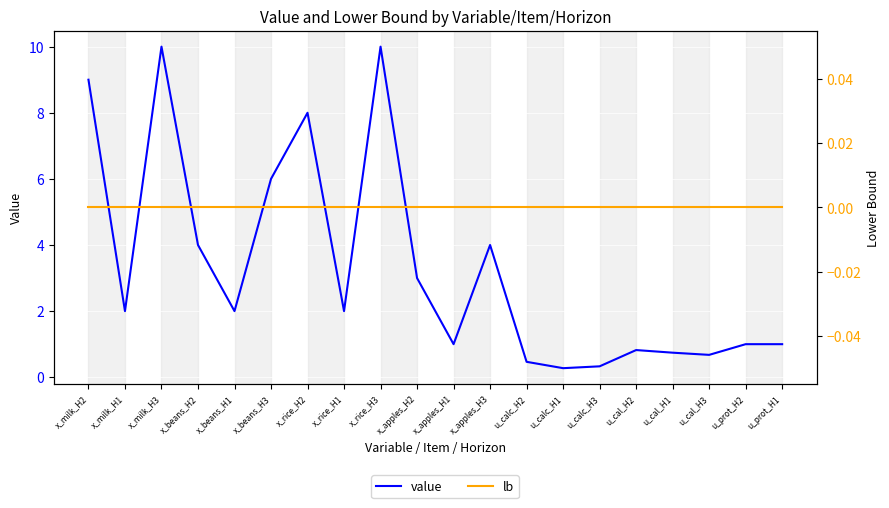

What are all the series names shown in the legend?

value, lb